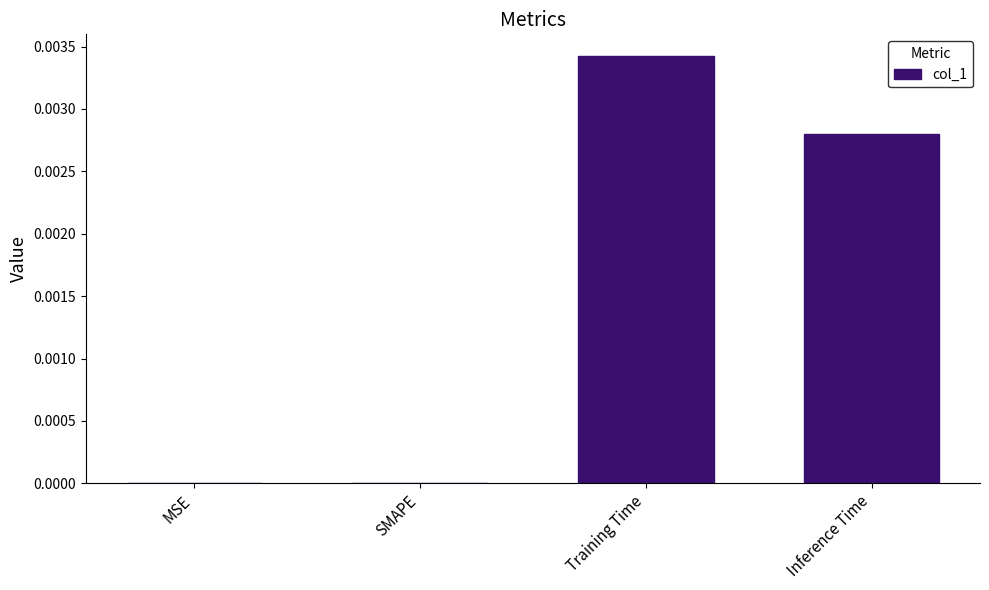

How many categories are shown in the chart?

4